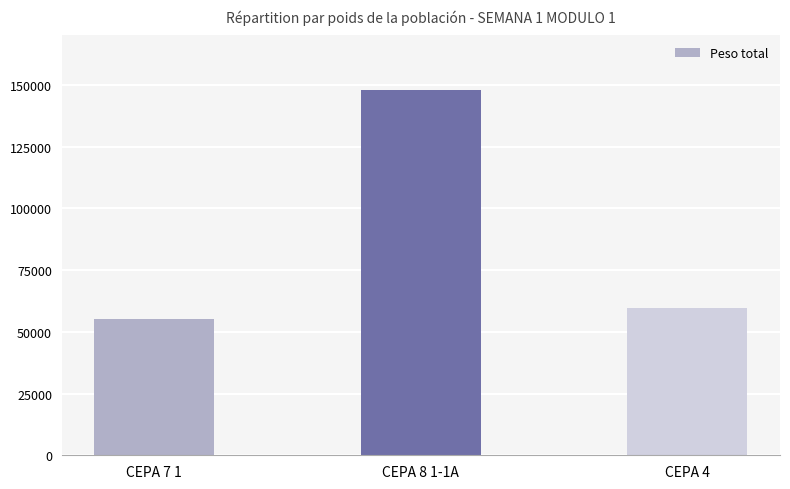

Reading left to right, transcribe all the data shown in this chart.

55192	147967	59587